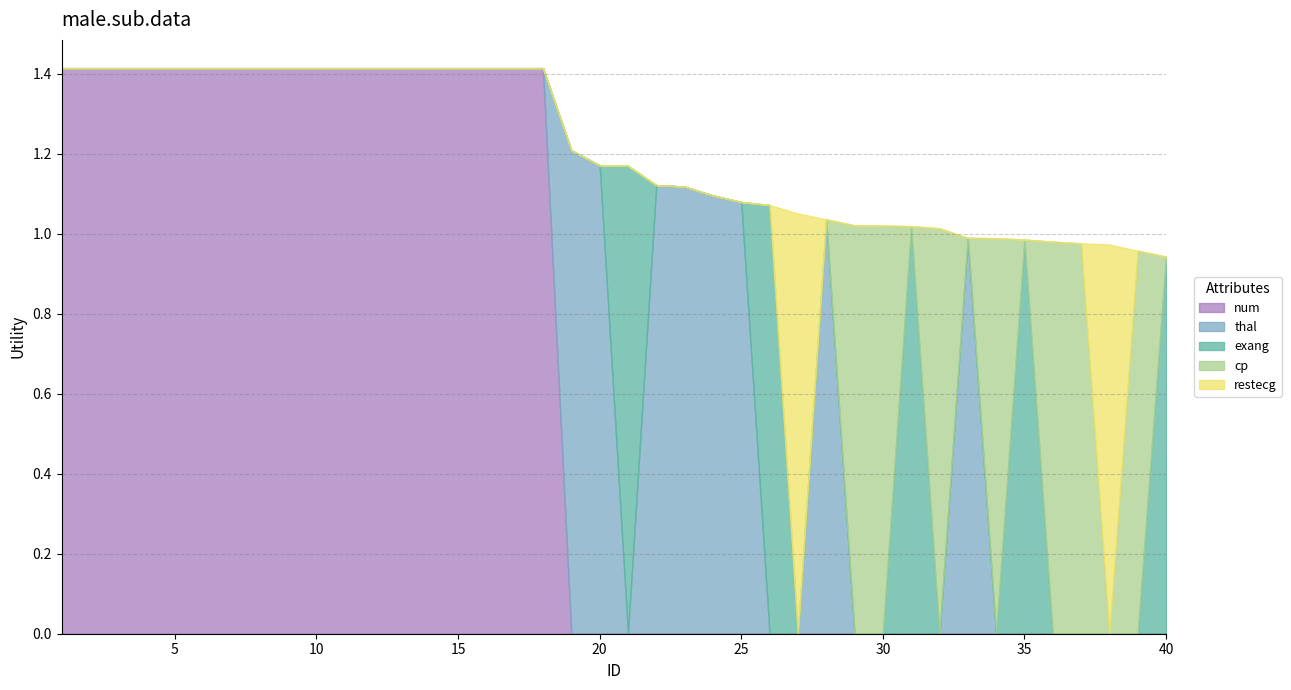

True or false: exang and restecg intersect in this chart.

True